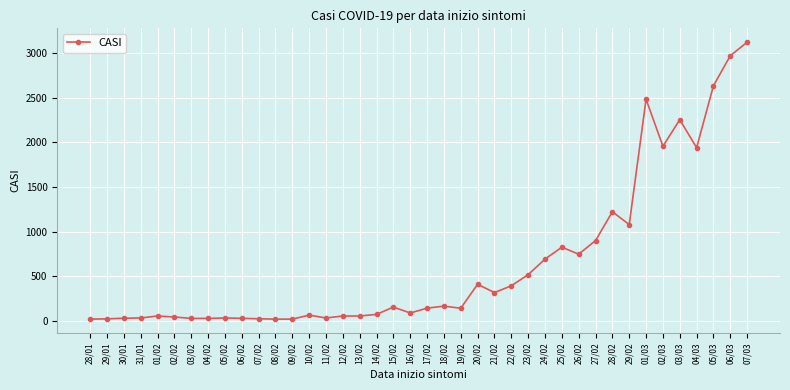

What is the difference between the maximum and minimum values?

3108